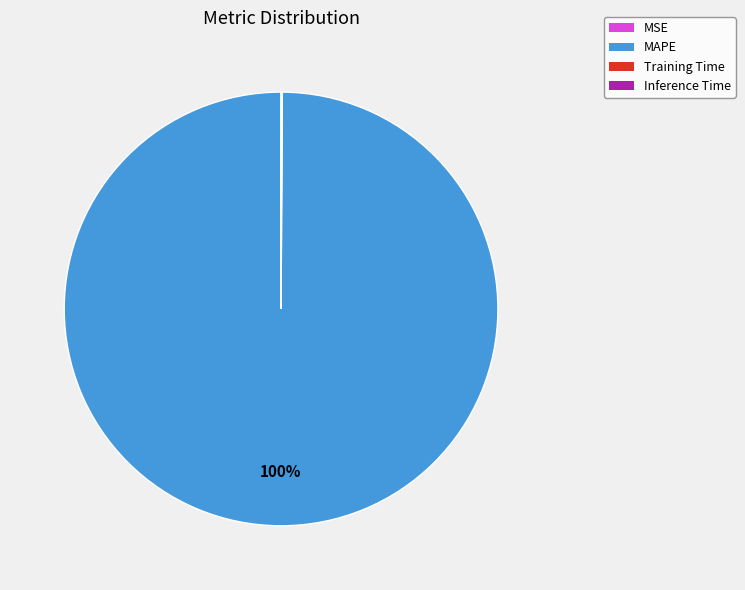

To the nearest percent, what is the average slice percentage?

25%